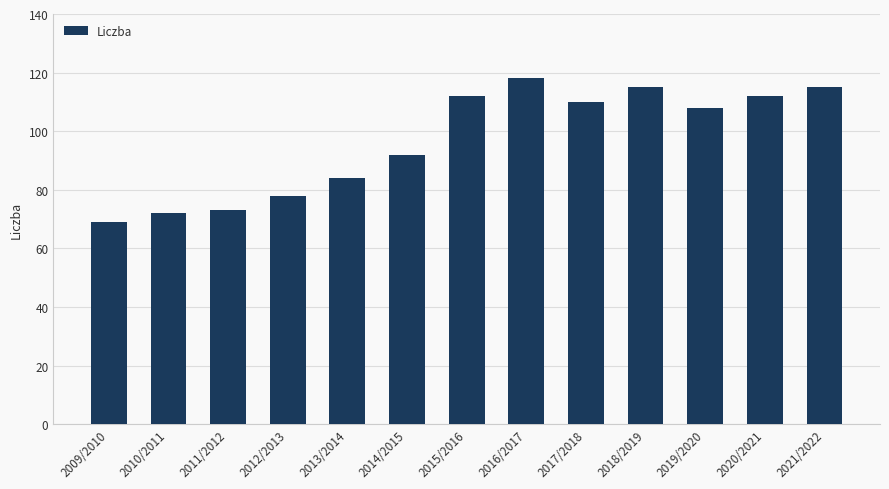

Reading left to right, list all the values displayed in this chart.

2009/2010=69	2010/2011=72	2011/2012=73	2012/2013=78	2013/2014=84	2014/2015=92	2015/2016=112	2016/2017=118	2017/2018=110	2018/2019=115	2019/2020=108	2020/2021=112	2021/2022=115